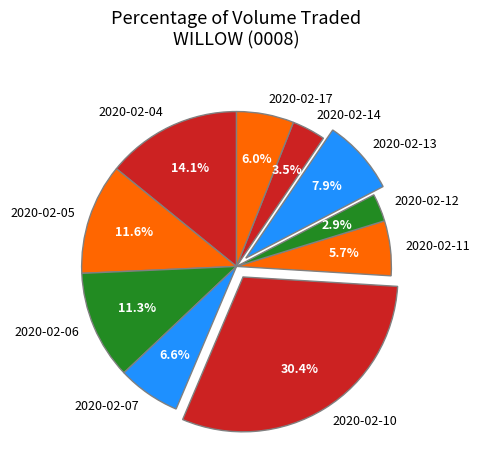

Is it true that 2020-02-04 is 22% of the pie?

False